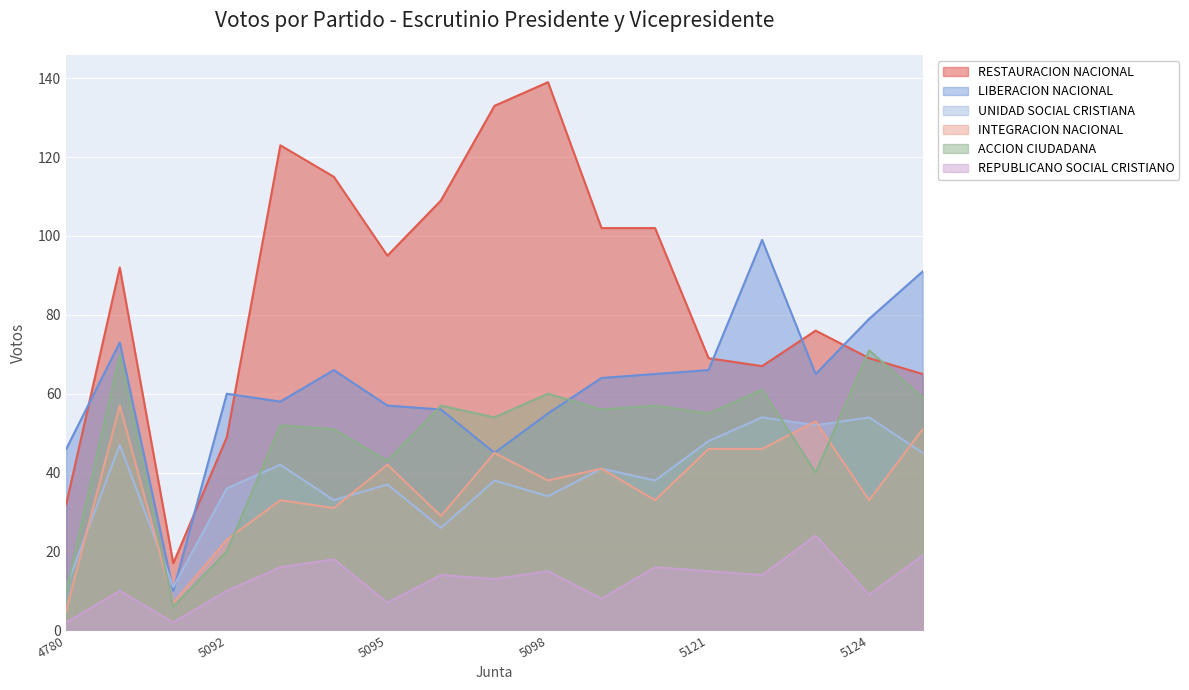

What is the sum of the RESTAURACION NACIONAL values at 5124 and 5121?

138